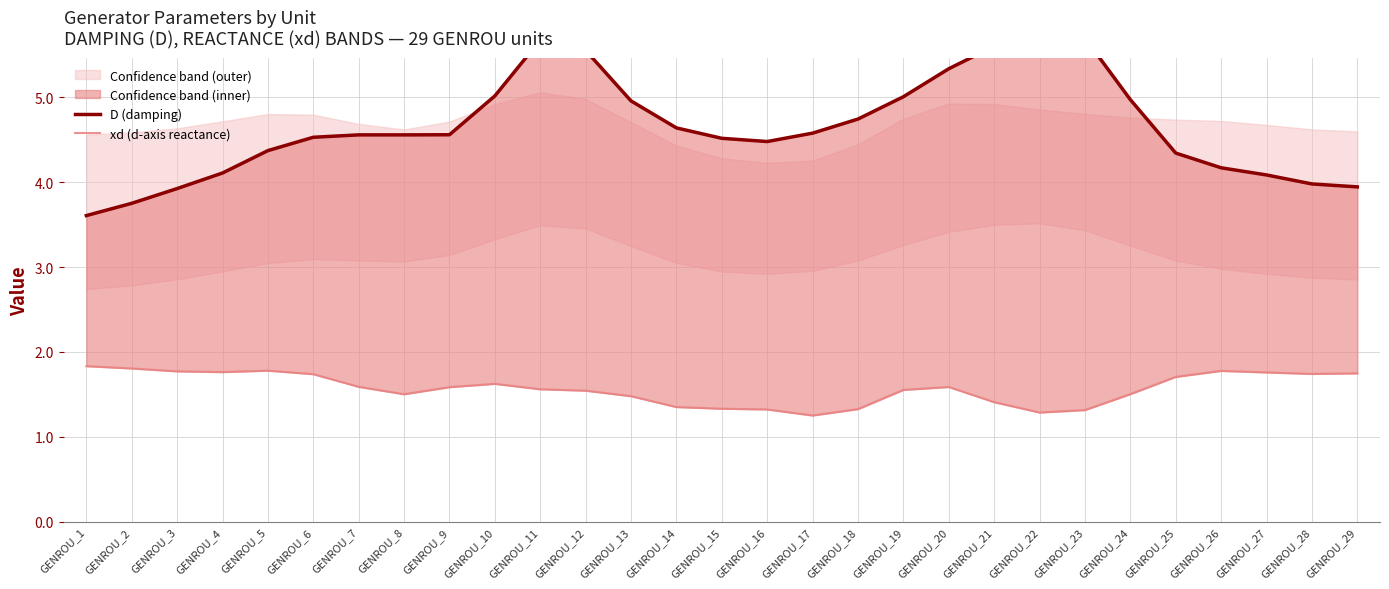

True or false: xd (d-axis reactance) has more than 1 points higher than both neighbors.

True